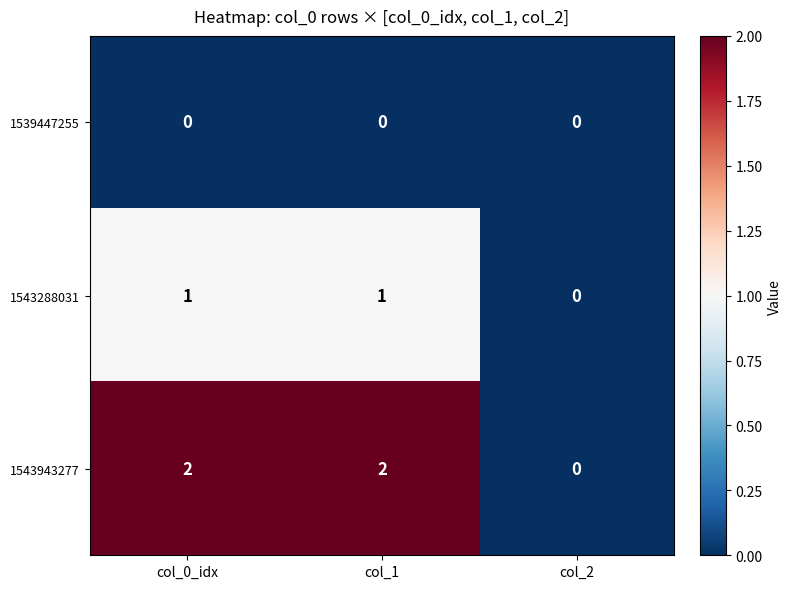

Which series has the largest total across all categories?

1543943277